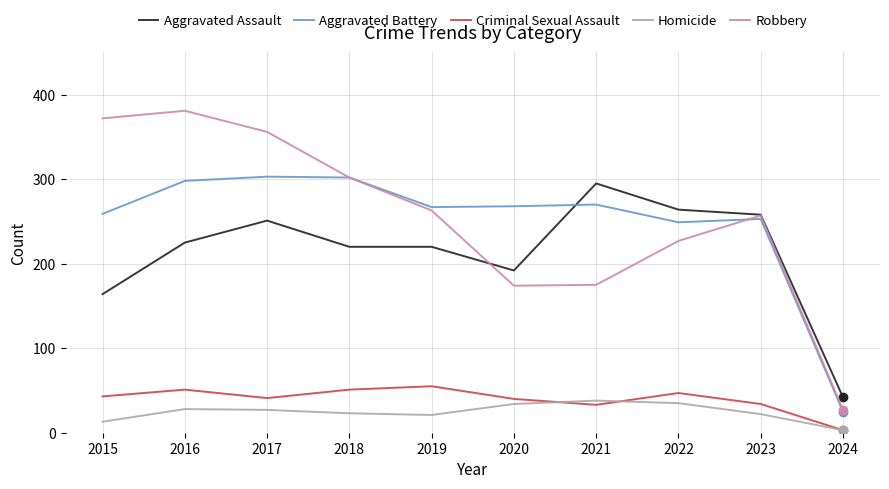

What is the total value across all series at 2023?

824